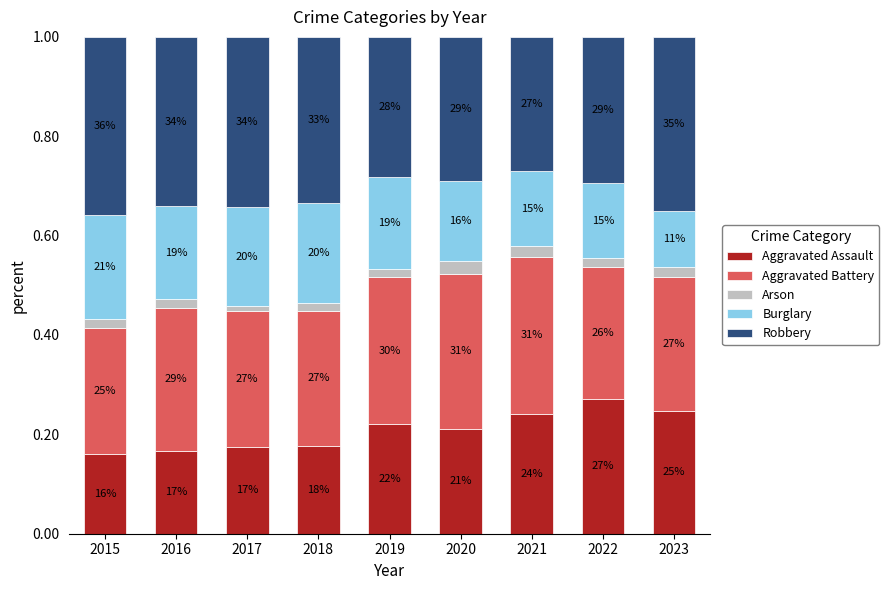

Are the bars horizontal?

No